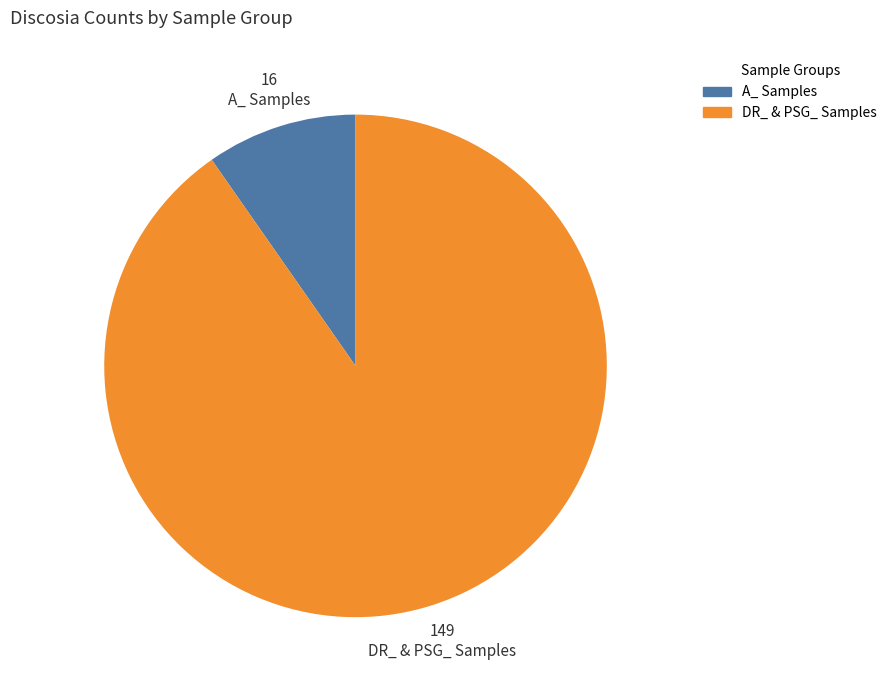

How many segments does this pie chart have?

2